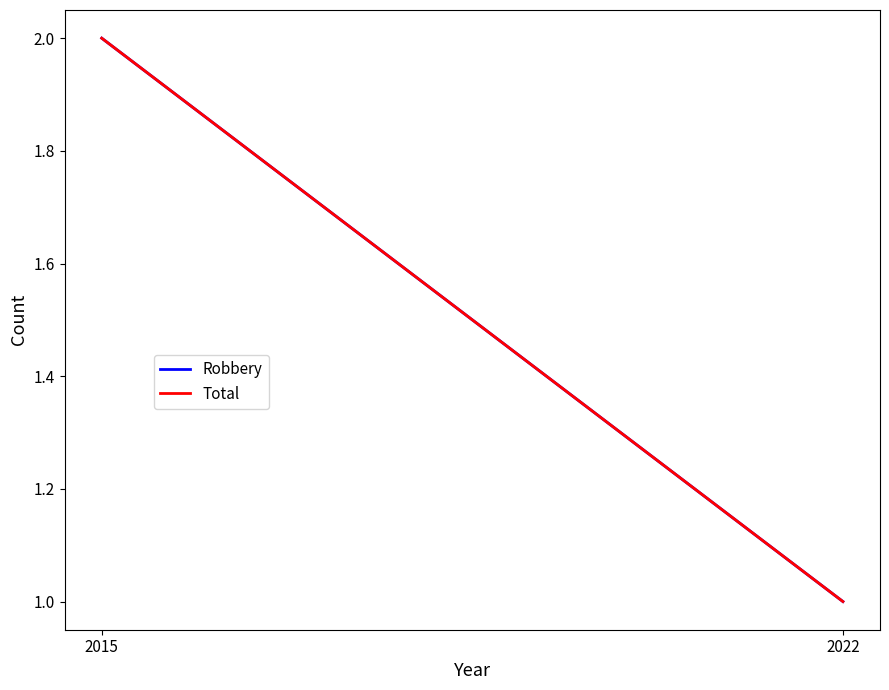

Reading left to right, list all the values displayed in this chart.

Robbery: 2	1
Total: 2	1